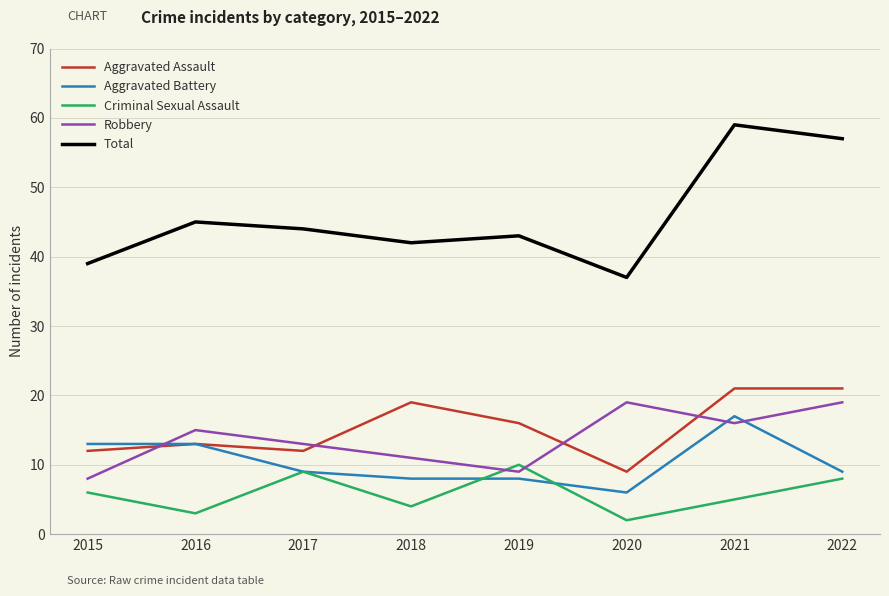

What is the sum of all Robbery values?

110